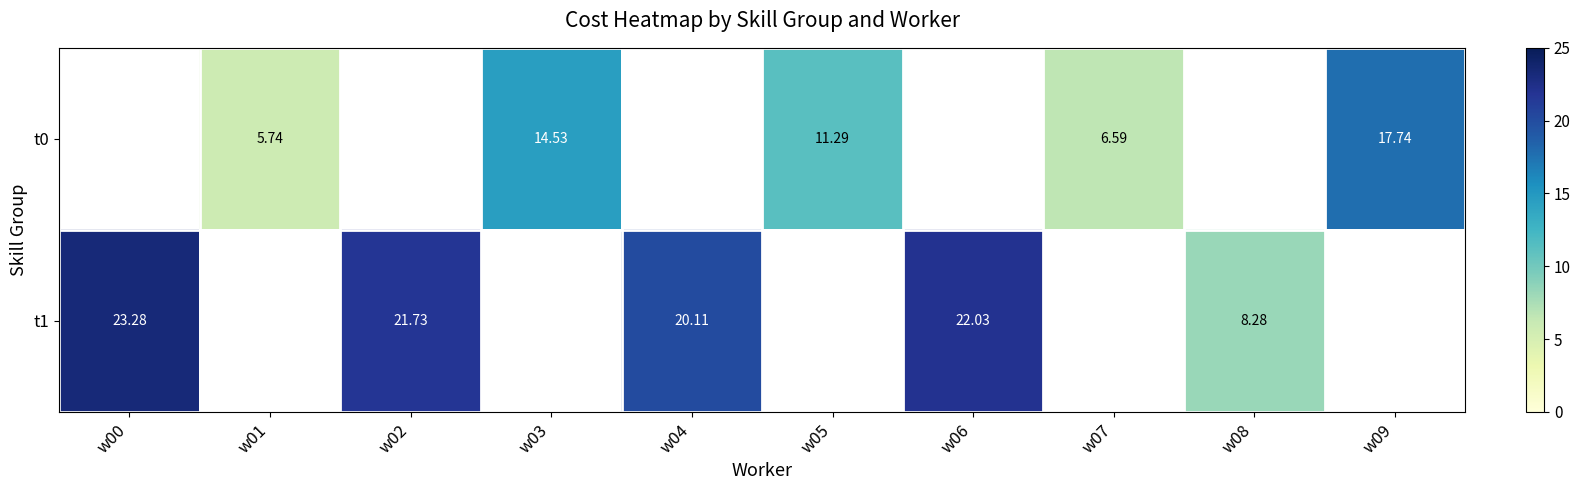

Which label corresponds to the smallest value in the chart?

w01